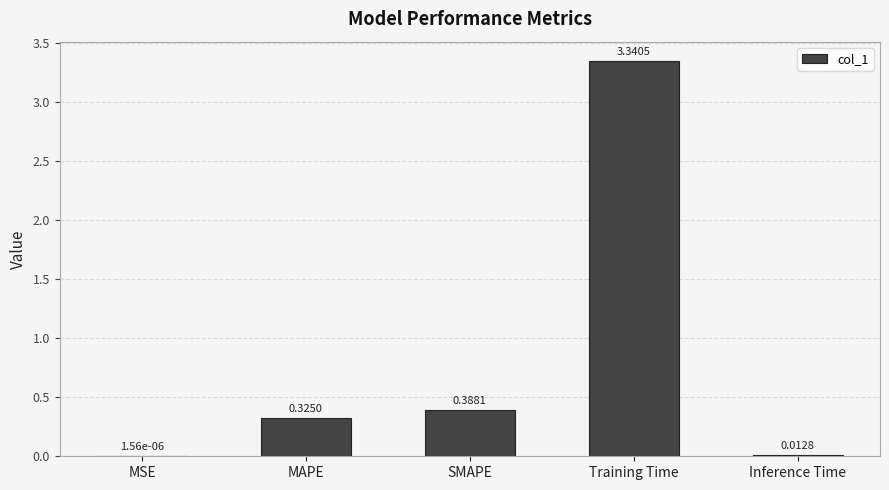

Which has a higher value, MSE or Inference Time?

Inference Time